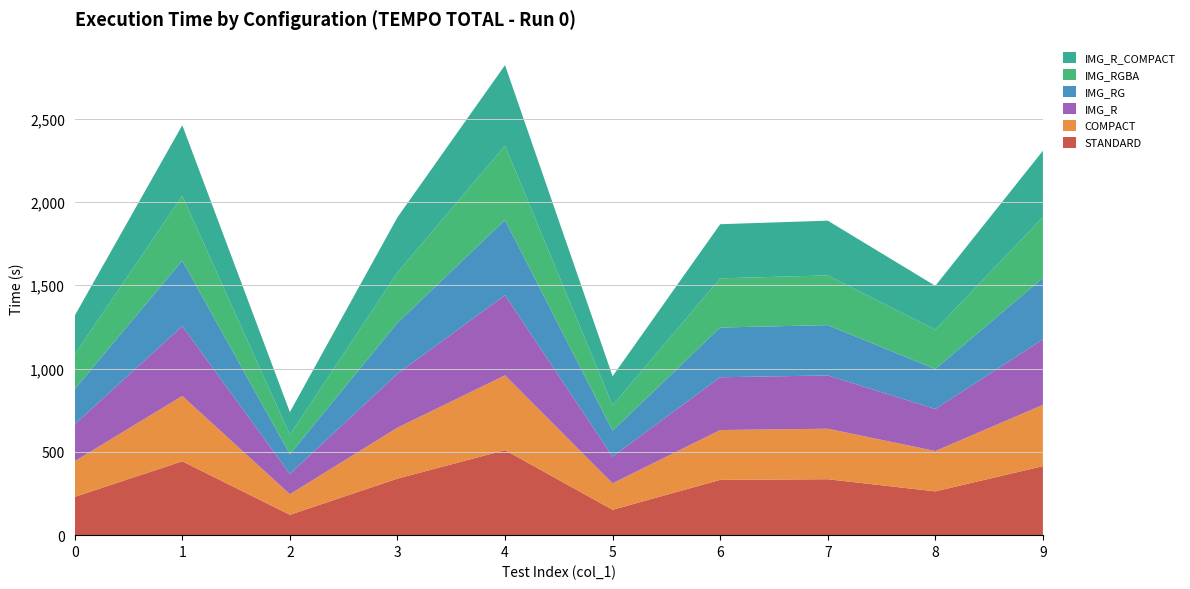

Reading right to left, list all the values displayed in this chart.

STANDARD: 414.2	262.8	335.8	331.8	152.2	510.6	339.2	122.2	443.3	229.9
COMPACT: 368.3	242.2	303.2	299.2	159.1	448.9	306.3	123.6	392.3	214.1
IMG_R: 392.6	252.5	320.0	316.8	160.6	481.1	323.6	122.0	418.9	222.2
IMG_RG: 369.2	239.4	302.0	298.7	154.9	451.3	305.6	118.2	393.6	210.5
IMG_RGBA: 365.2	236.7	298.4	295.2	153.1	446.5	301.6	116.6	389.2	208.3
IMG_R_COMPACT: 398.2	263.2	328.6	325.0	174.4	483.3	331.8	136.3	423.8	232.8